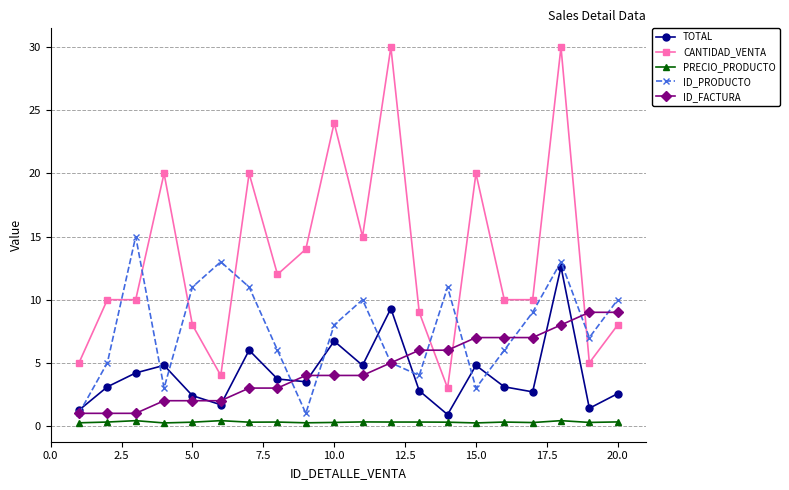

True or false: ID_PRODUCTO and PRECIO_PRODUCTO intersect in this chart.

False